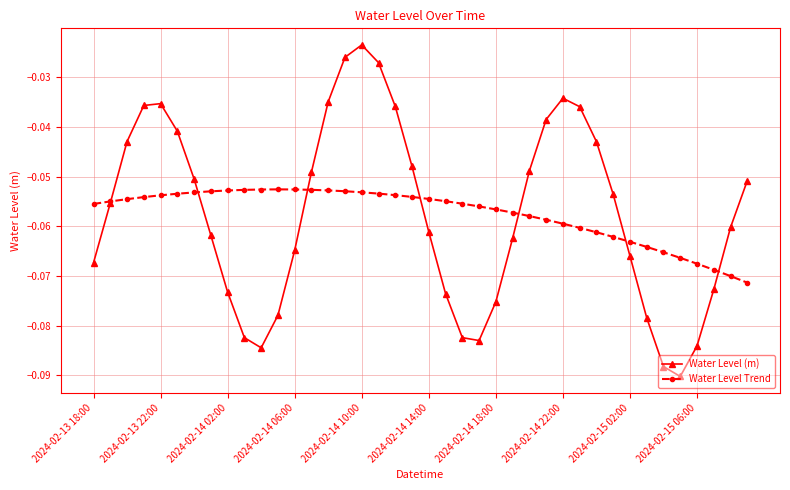

How many interior local valleys does the Water Level (m) series have?

3